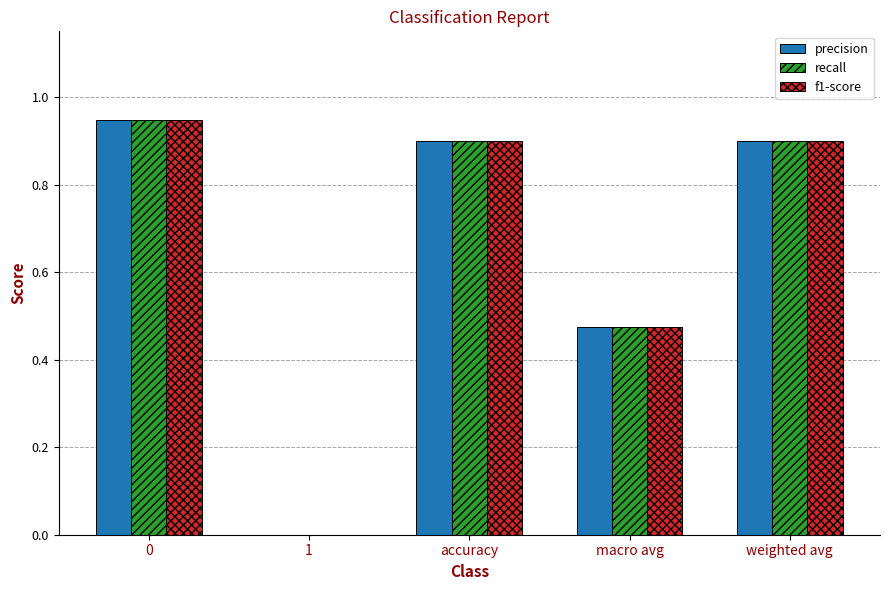

The recall series shows 0.6 at 0. True or false?

False